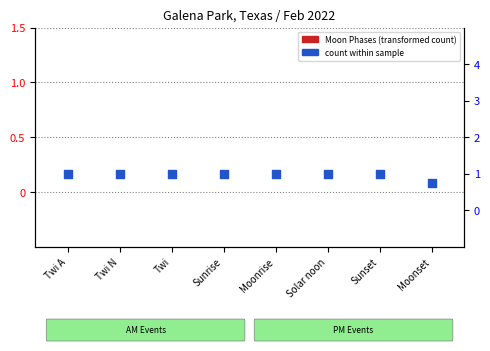

At how many categories does at least one series exceed 0?

8